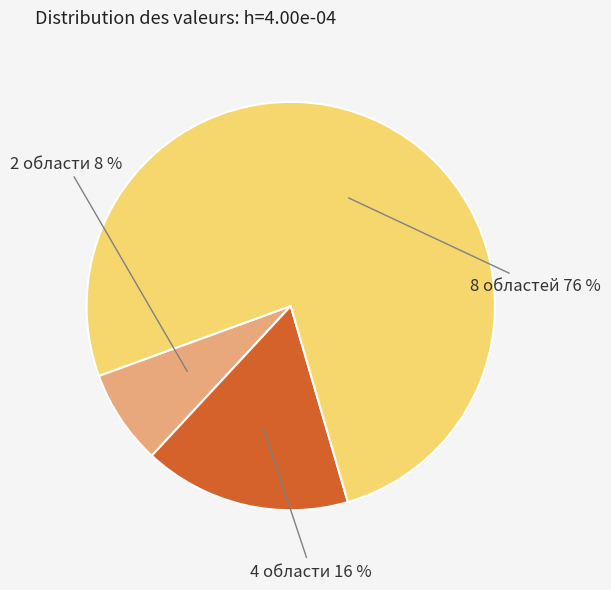

Between 8 областей and 2 области, which is larger?

8 областей